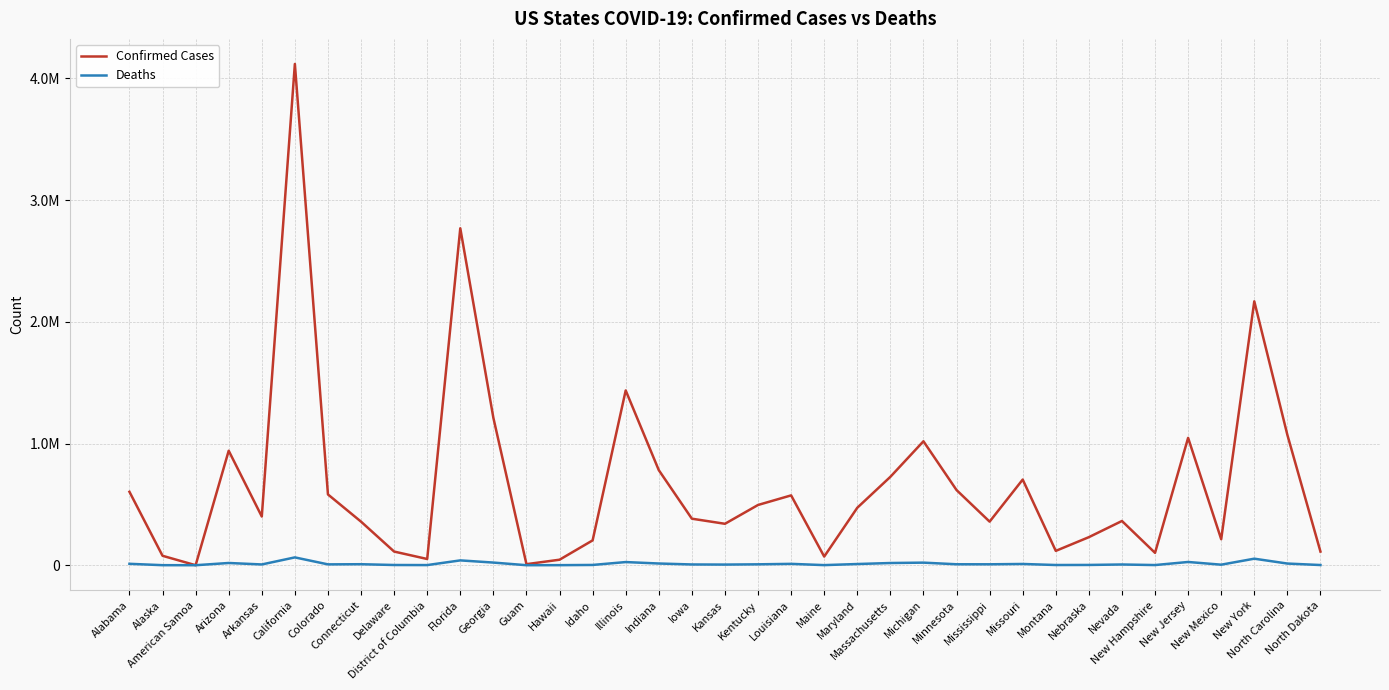

The value of Deaths at Mississippi is 7621. True or false?

True